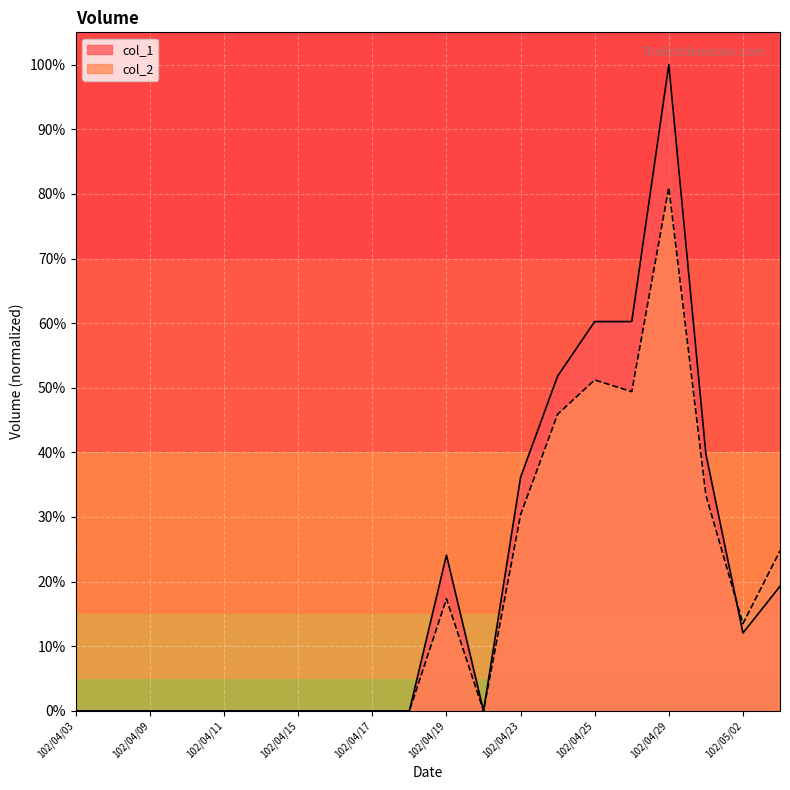

Reading left to right, list all the values displayed in this chart.

col_1: 102/04/03=0.0	102/04/08=0.0	102/04/09=0.0	102/04/10=0.0	102/04/11=0.0	102/04/12=0.0	102/04/15=0.0	102/04/16=0.0	102/04/17=0.0	102/04/18=0.0	102/04/19=24.1	102/04/22=0.0	102/04/23=36.1	102/04/24=51.8	102/04/25=60.2	102/04/26=60.2	102/04/29=100.0	102/04/30=39.8	102/05/02=12.0	102/05/03=19.3
col_2: 102/04/03=0.0	102/04/08=0.0	102/04/09=0.0	102/04/10=0.0	102/04/11=0.0	102/04/12=0.0	102/04/15=0.0	102/04/16=0.0	102/04/17=0.0	102/04/18=0.0	102/04/19=17.3	102/04/22=0.0	102/04/23=30.4	102/04/24=45.9	102/04/25=51.2	102/04/26=49.4	102/04/29=81.0	102/04/30=33.4	102/05/02=13.5	102/05/03=24.8